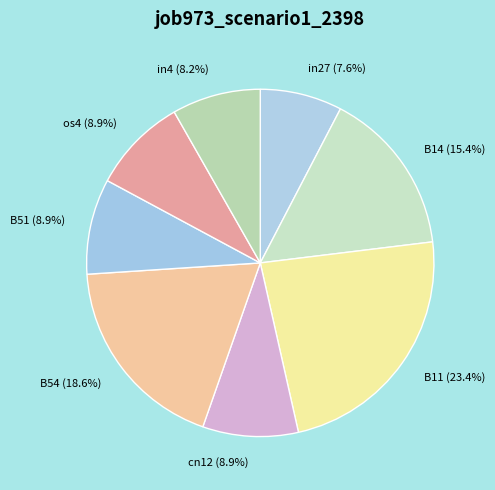

Which has a higher value, in4 or in27?

in4